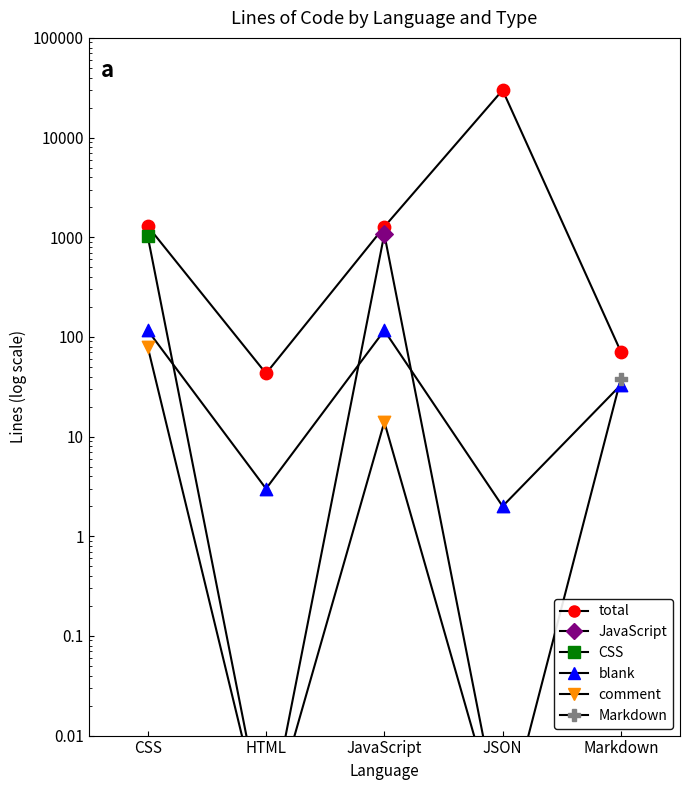

Which series contains the lowest Y value?

JavaScript